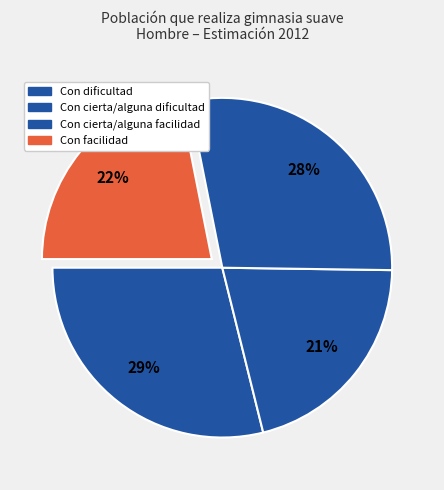

Rank the categories by value from lowest to highest.

Con cierta/alguna dificultad, Con facilidad, Con cierta/alguna facilidad, Con dificultad